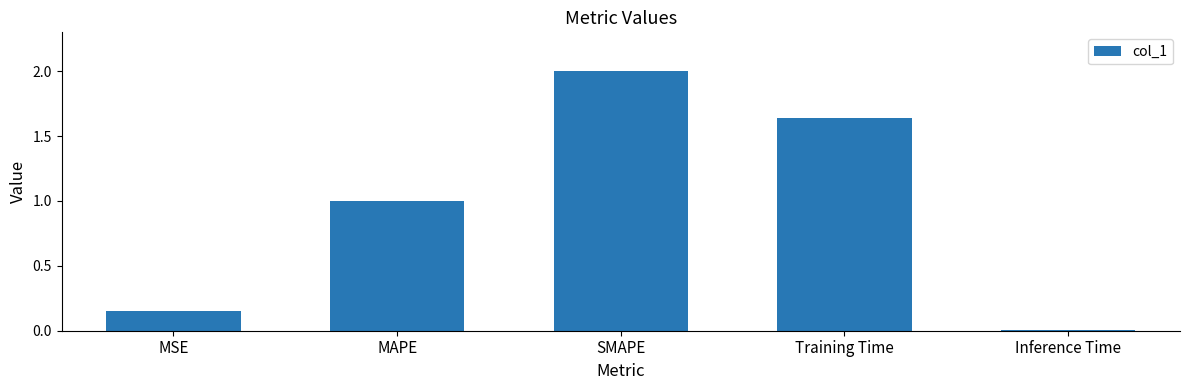

What is the difference between the maximum and minimum values?

2.0